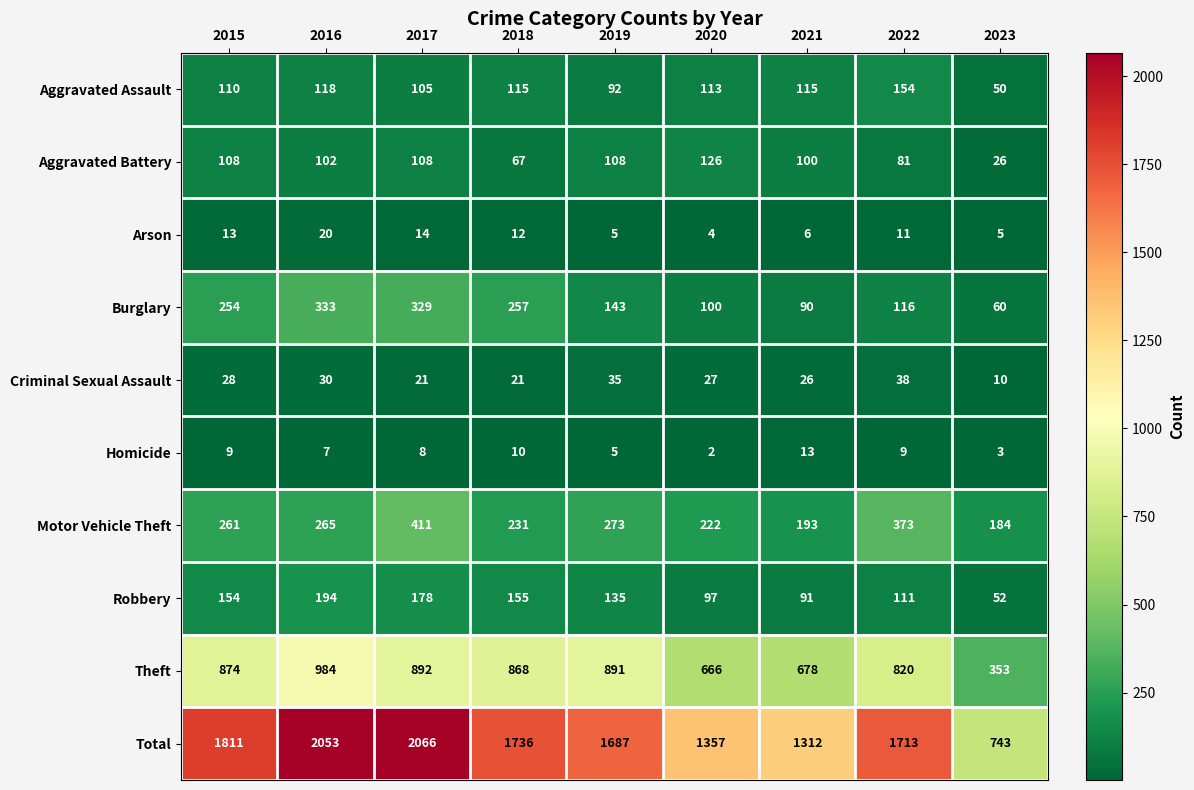

What is the highest value of the Criminal Sexual Assault series?

38